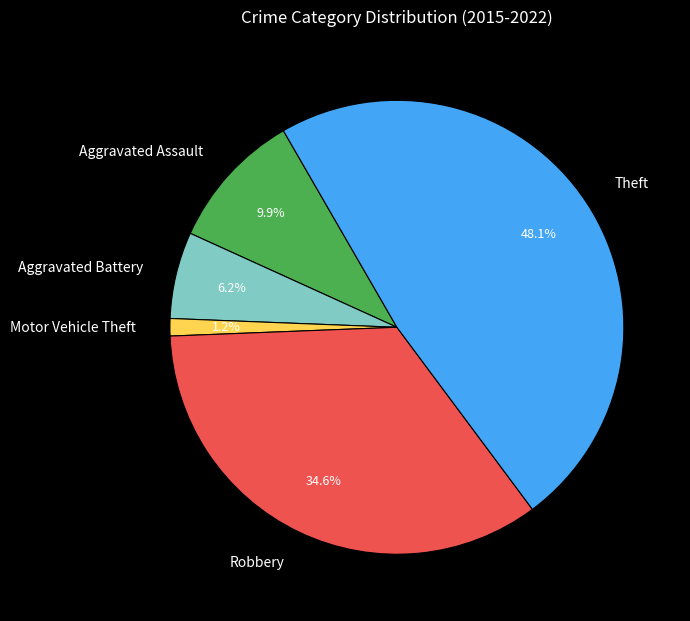

Is it true that Aggravated Assault is 10% of the pie?

True